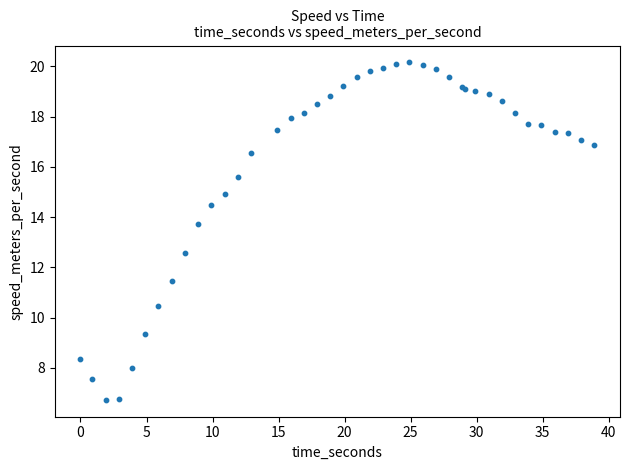

What Y value in the scatter plot is closest to 13?

12.6